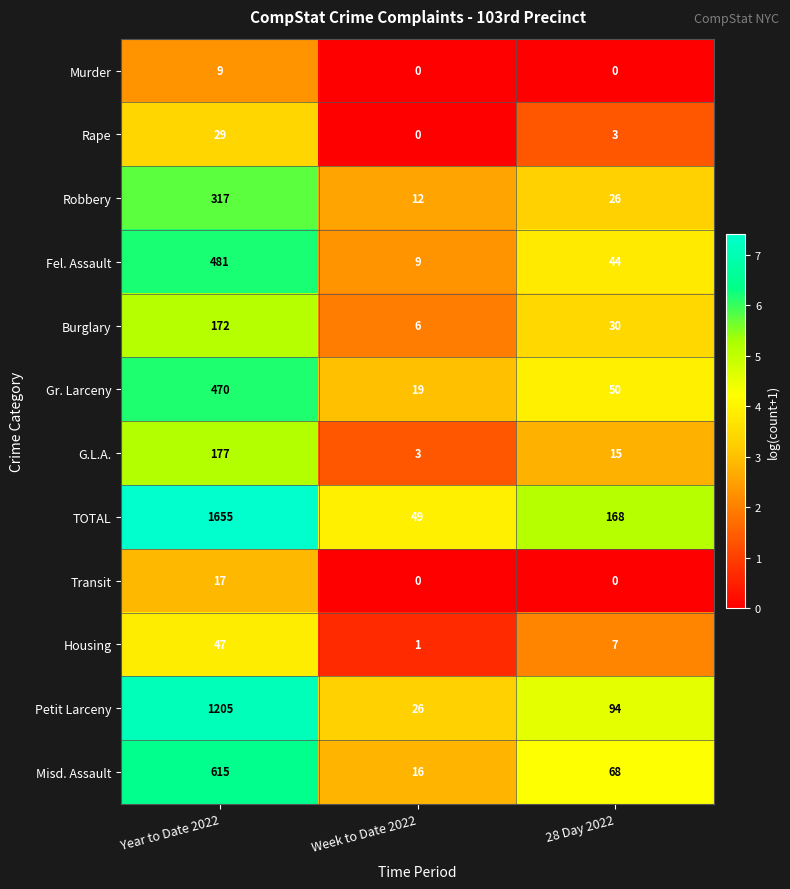

True or false: Transit has a value of 6 at Week to Date 2022.

False